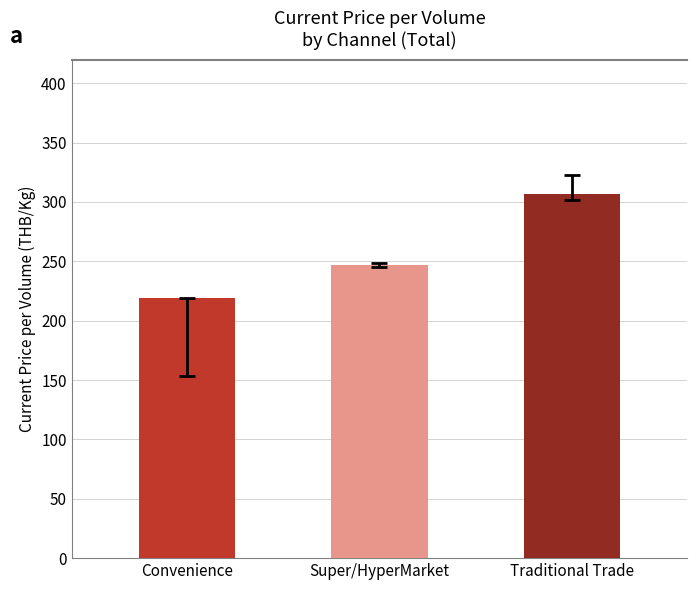

Approximately how many times larger is the value at Super/HyperMarket compared to Convenience?

1.1